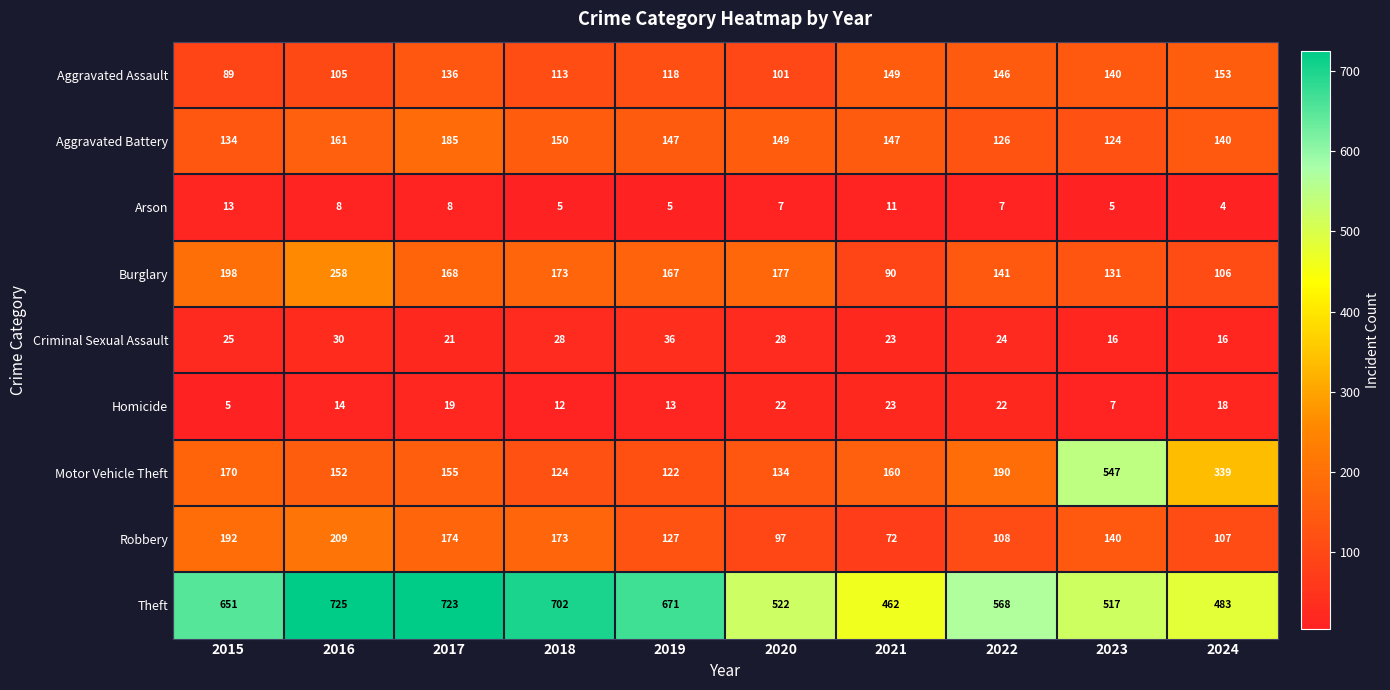

At which label does Homicide reach its peak?

2021